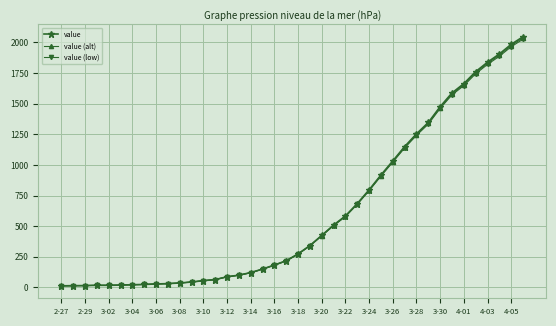

Which series has the widest spread of values?

value